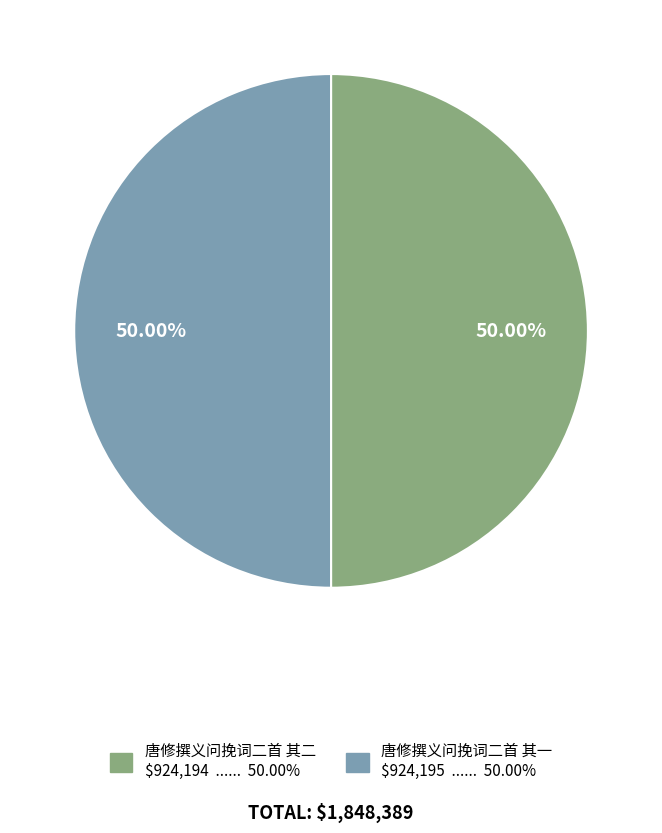

What is the ratio of the value at 唐修撰义问挽词二首 其二 to the value at 唐修撰义问挽词二首 其一?

1.0